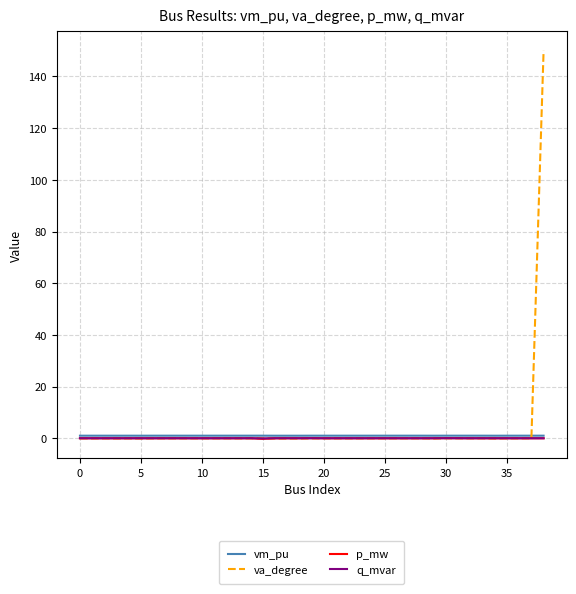

Which series has the widest spread of values?

va_degree